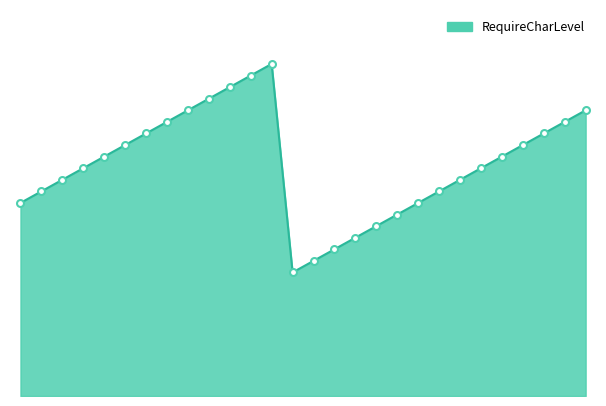

At which category does the chart reach its peak across all series?

13